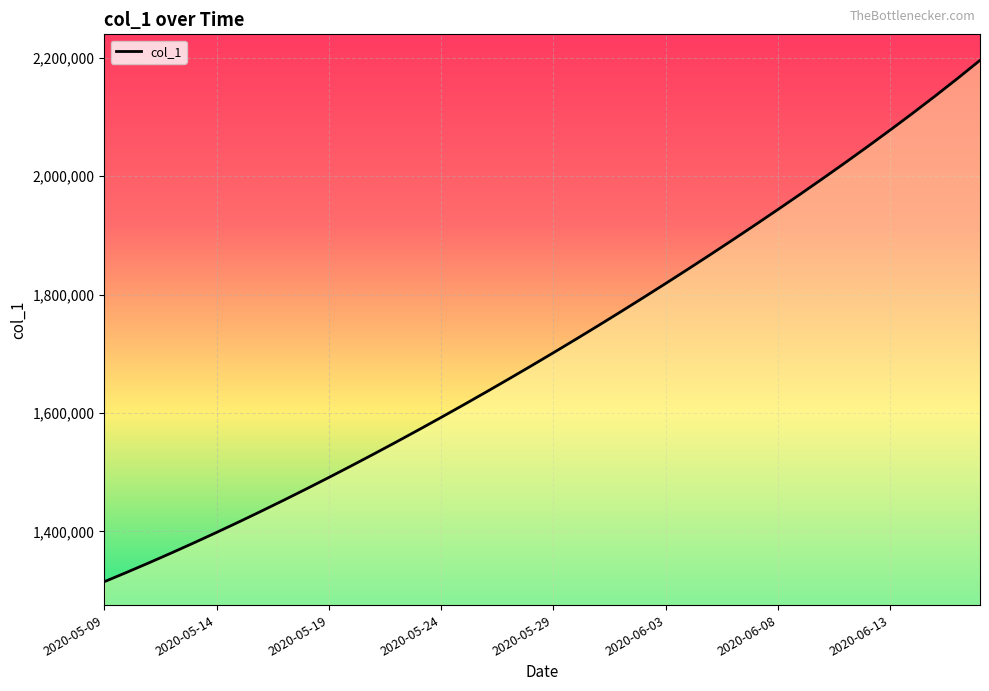

What is the smallest value displayed?

1315099.0